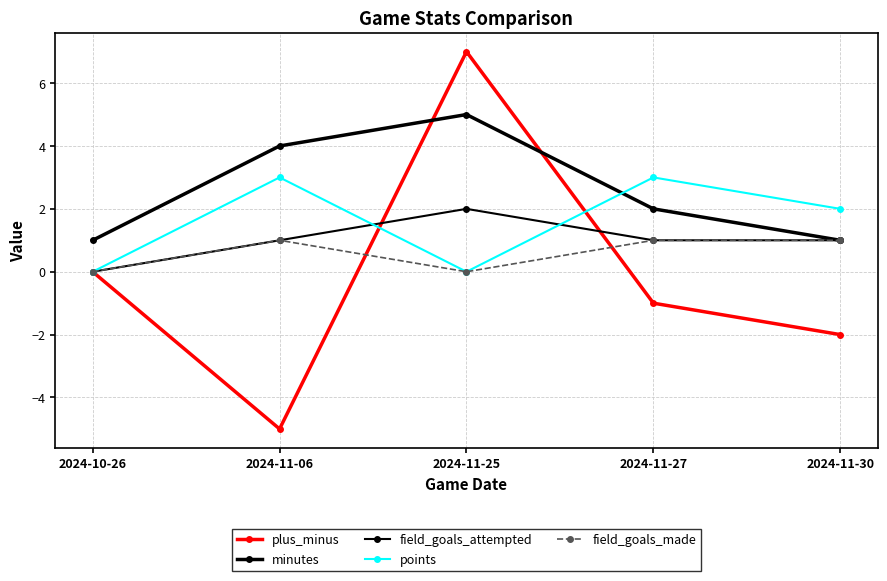

What is the difference between the maximum and minimum values in the minutes series?

4